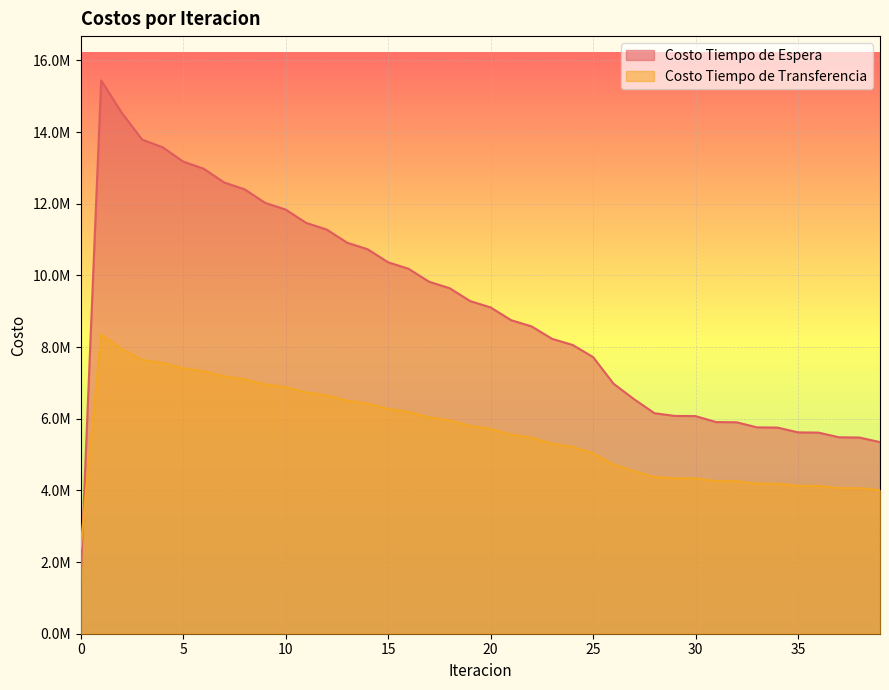

Reading left to right, what are all the values shown in this chart?

Costo Tiempo de Espera: 0=1544224.5	1=15442245.1	2=14542266.9	3=13789661.4	4=13575218.5	5=13176448.9	6=12977939.9	7=12593614.7	8=12401814.9	9=12025041.2	10=11837159.4	11=11465510.9	12=11280353.6	13=10912686.2	14=10729644.1	15=10365333.0	16=10184064.8	17=9822748.5	18=9643058.5	19=9284533.9	20=9106317.5	21=8750492.9	22=8576602.9	23=8229103.2	24=8059744.8	25=7721122.5	26=6976728.5	27=6544144.0	28=6153013.5	29=6077454.5	30=6073544.7	31=5906558.4	32=5901295.6	33=5759150.7	34=5752768.1	35=5619319.8	36=5612185.2	37=5482506.1	38=5474851.7	39=5346719.6
Costo Tiempo de Transferencia: 0=2392874.0	1=8343625.8	2=7942295.9	3=7643551.8	4=7555613.4	5=7406556.6	6=7327143.0	7=7181711.0	8=7104119.5	9=6957905.8	10=6880354.3	11=6732222.3	12=6654071.0	13=6503695.6	14=6424677.0	15=6271986.5	16=6191974.3	17=6036976.5	18=5955899.1	19=5798616.2	20=5716419.2	21=5556859.5	22=5470782.2	23=5303522.8	24=5213193.0	25=5037652.6	26=4722875.8	27=4536542.7	28=4372173.0	29=4336935.6	30=4334888.4	31=4257262.8	32=4254644.6	33=4188968.8	34=4185909.4	35=4125819.3	36=4122441.3	37=4065596.5	38=4061971.5	39=4007105.9